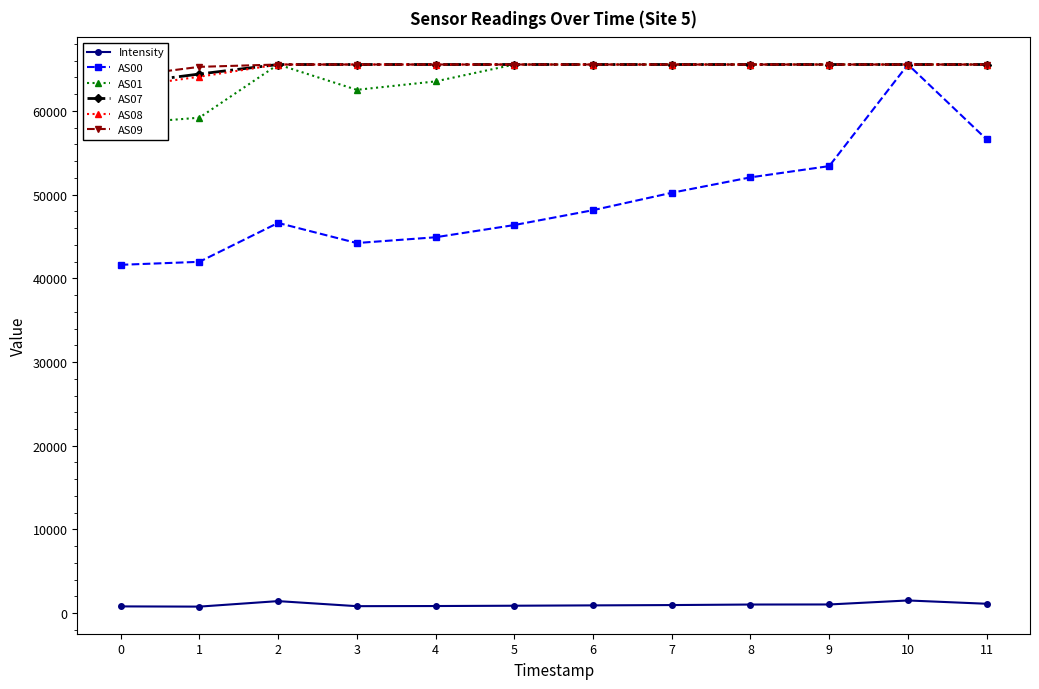

What are all the series names shown in the legend?

Intensity, AS00, AS01, AS07, AS08, AS09